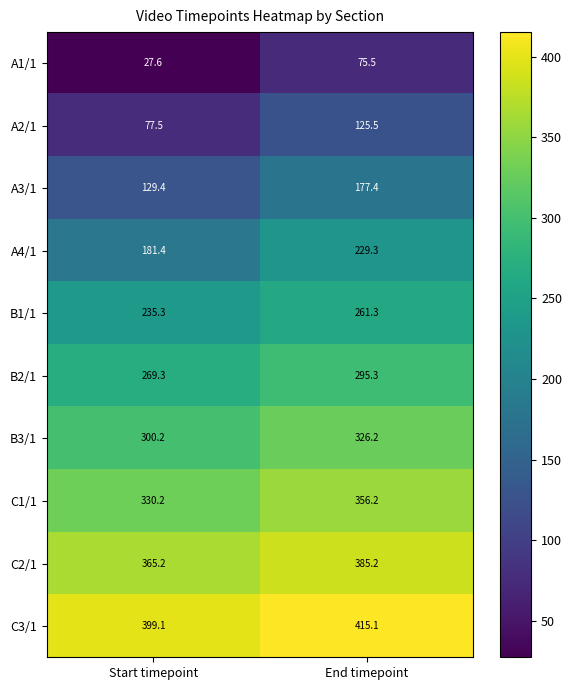

At which category is the sum across all series the highest?

End timepoint